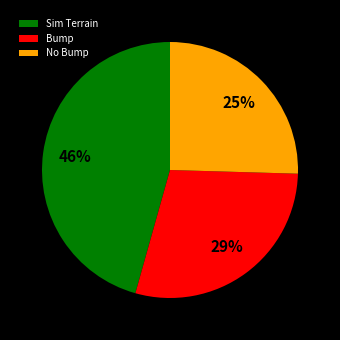

How many segments does this pie chart have?

3